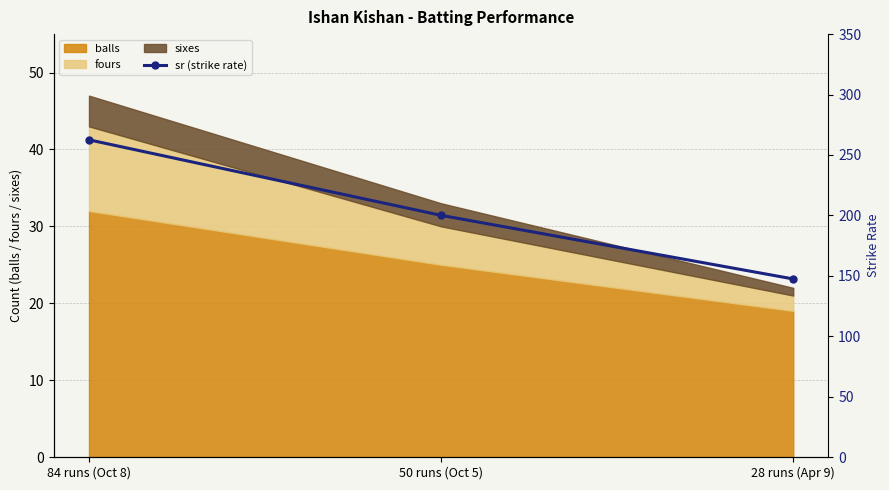

What is the lowest value of the balls series?

19